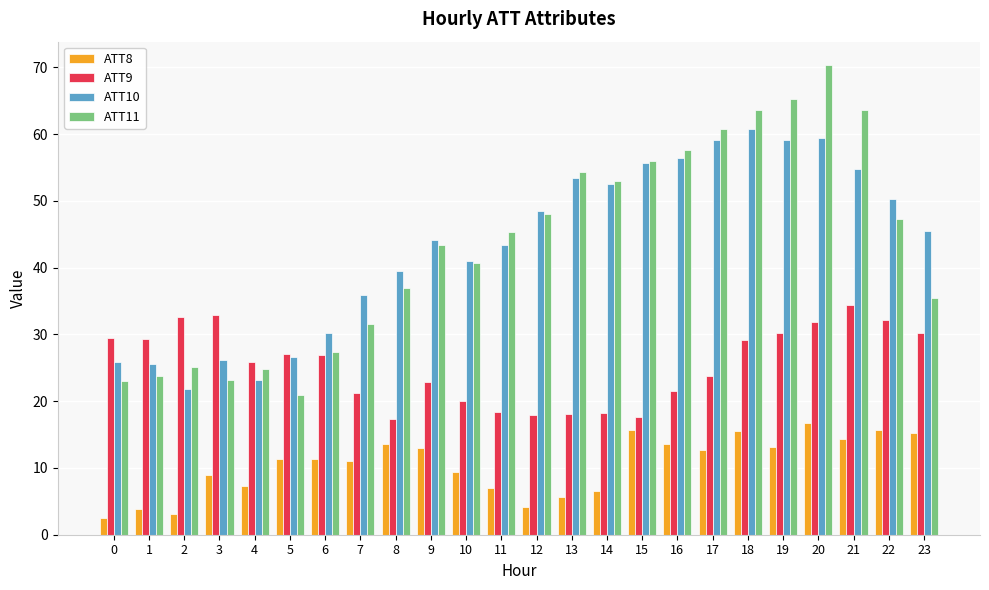

Is the value of ATT10 at 15 greater than the value of ATT8 at 16?

Yes